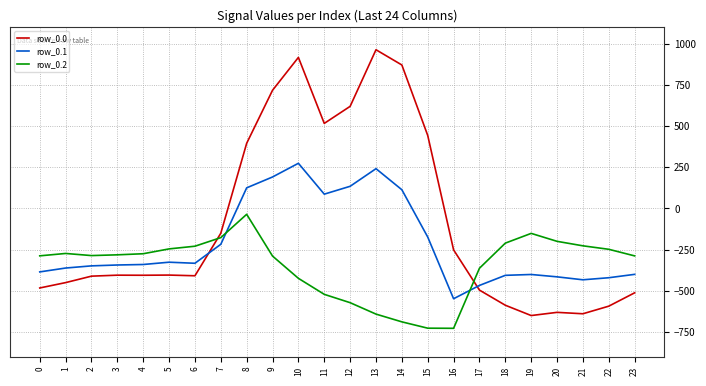

At 17, list the series in order from smallest to largest.

row_0.0, row_0.1, row_0.2